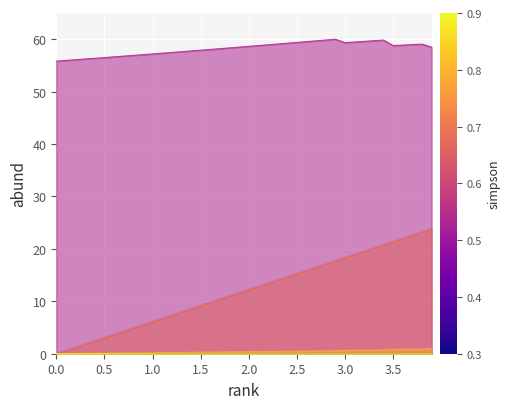

What is the greatest value displayed?

60.0